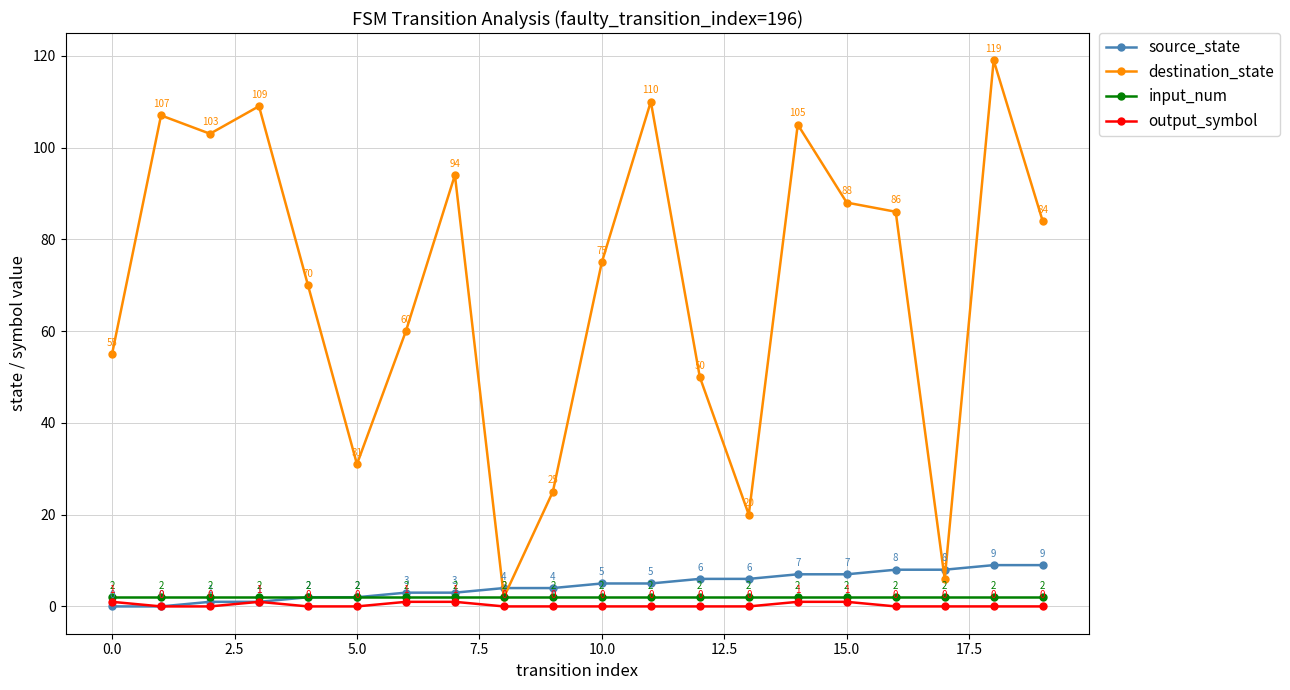

How many output_symbol values are between 0 and 1?

20